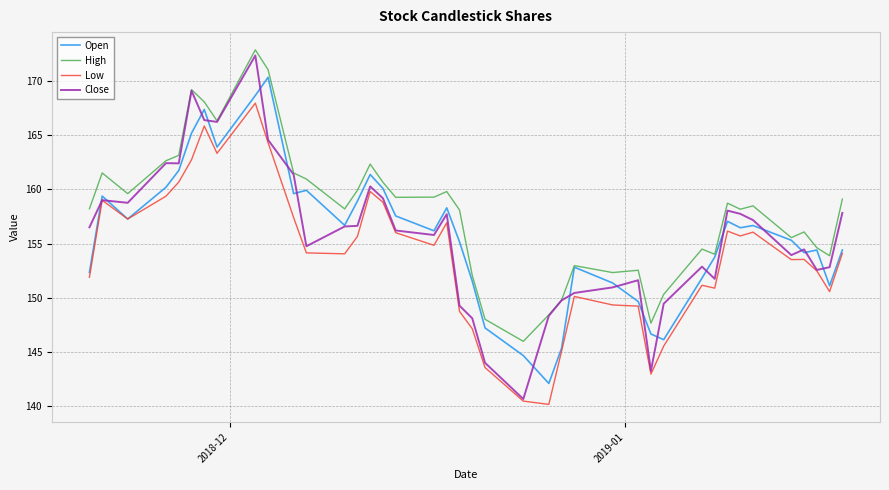

What is the minimum value for Close?

140.7